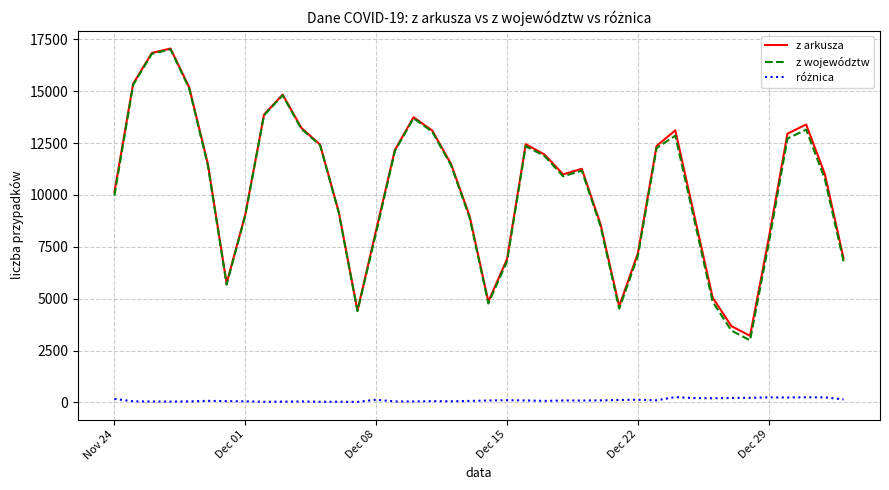

Which series has the largest range (max minus min)?

z województw